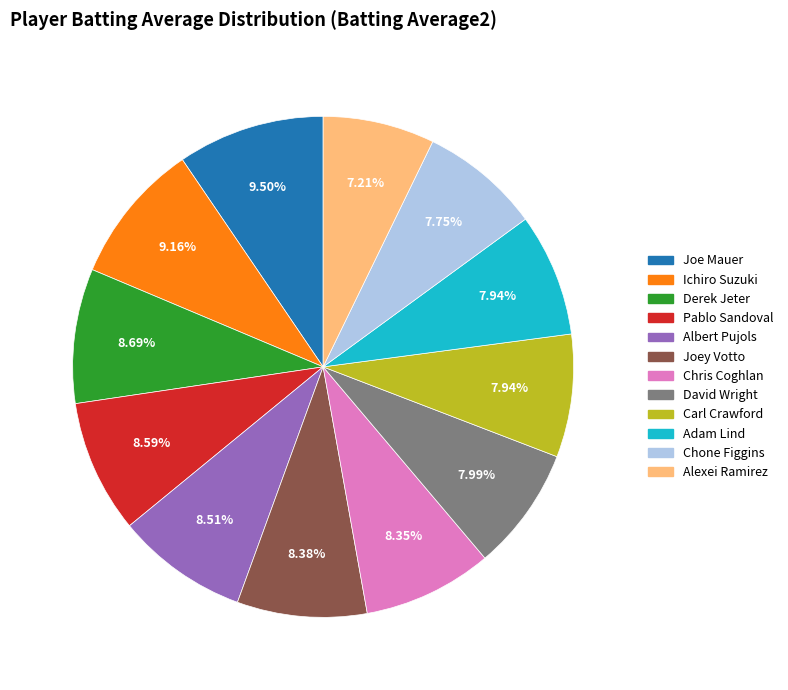

The Ichiro Suzuki slice represents 15% of the pie. True or false?

False